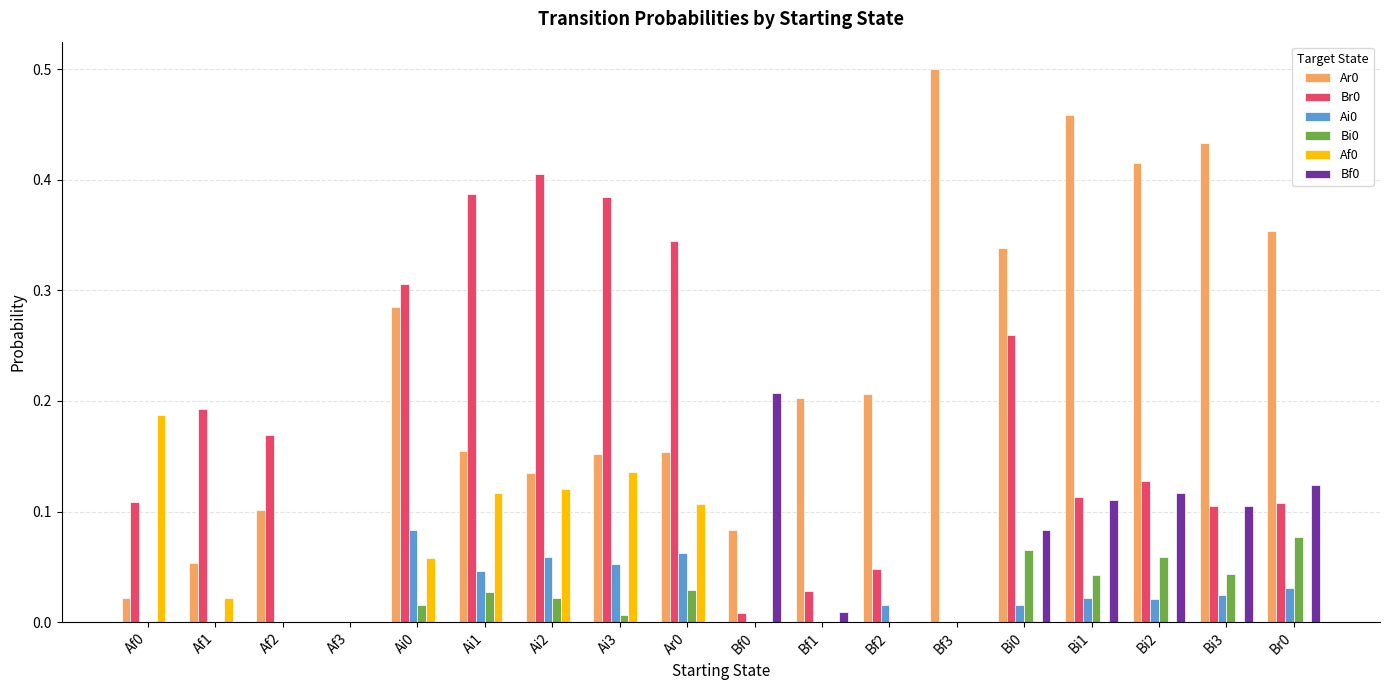

The Br0 series shows 0.5 at Ar0. True or false?

False